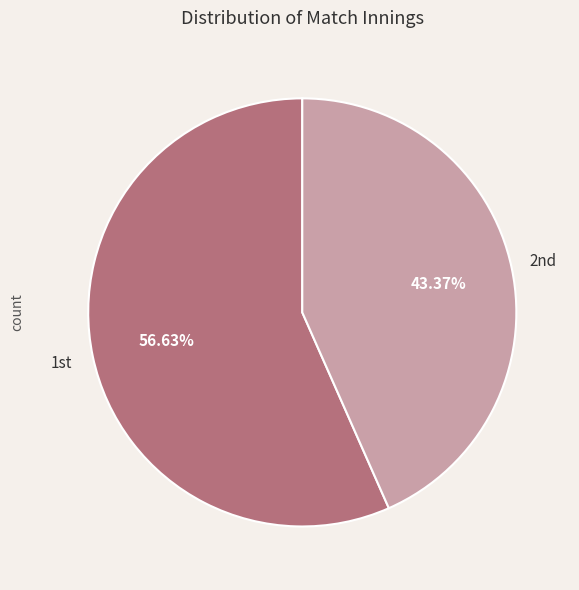

Is there any slice that represents more than half of the pie?

Yes